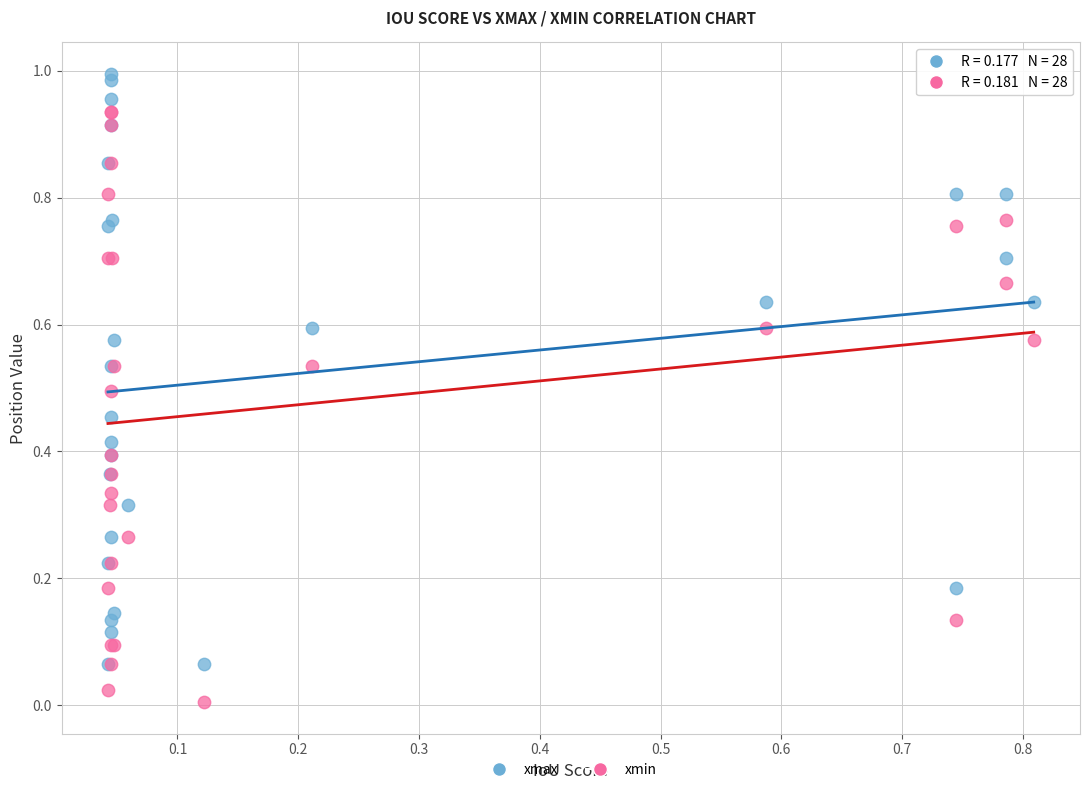

What are all the series names shown in the legend?

xmax, xmin